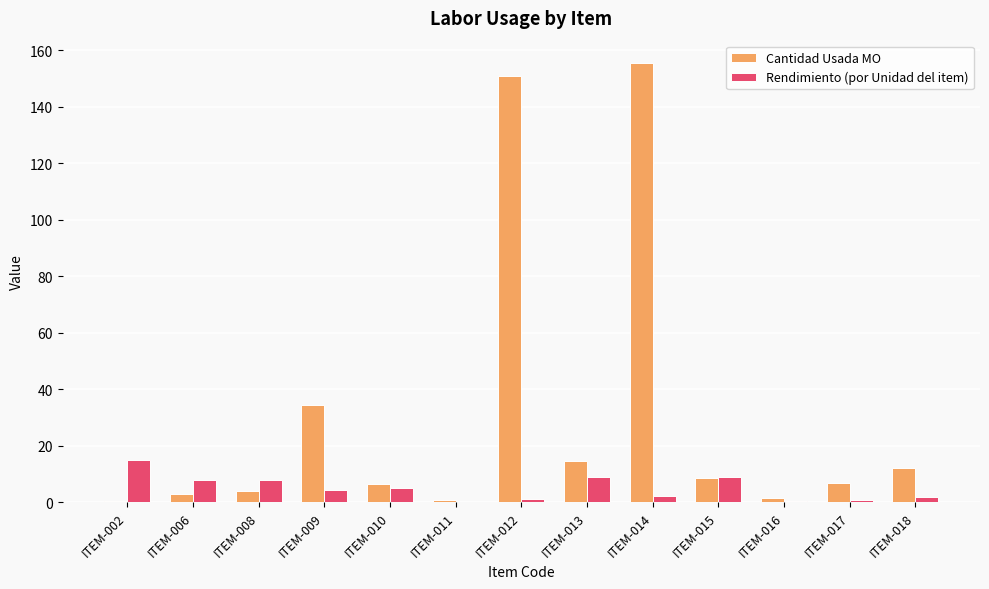

Where does the Rendimiento (por Unidad del item) series first go above 4?

ITEM-002